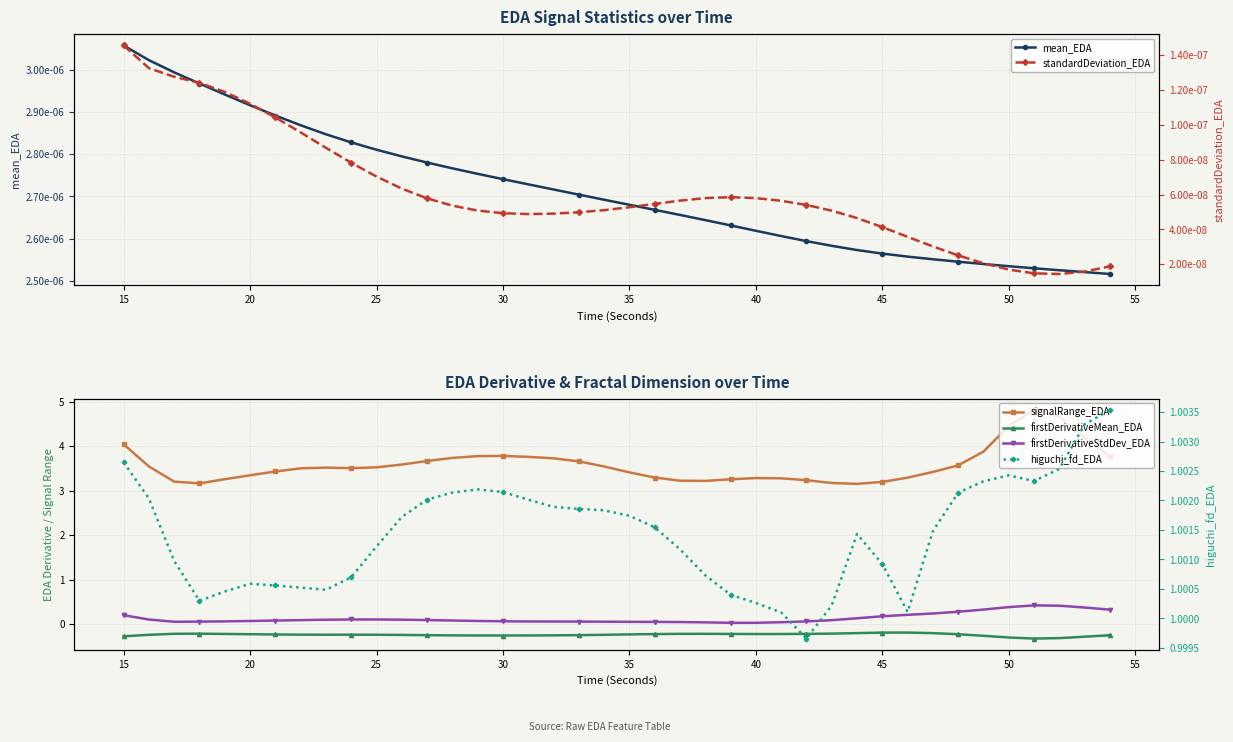

What is the difference between the maximum and minimum values in the firstDerivativeStdDev_EDA series?

0.4